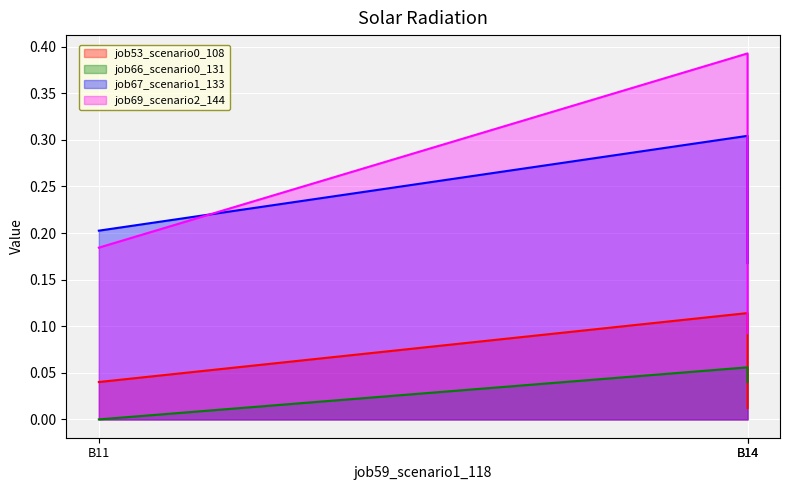

What is the difference between the maximum and minimum values in the job66_scenario0_131 series?

0.1